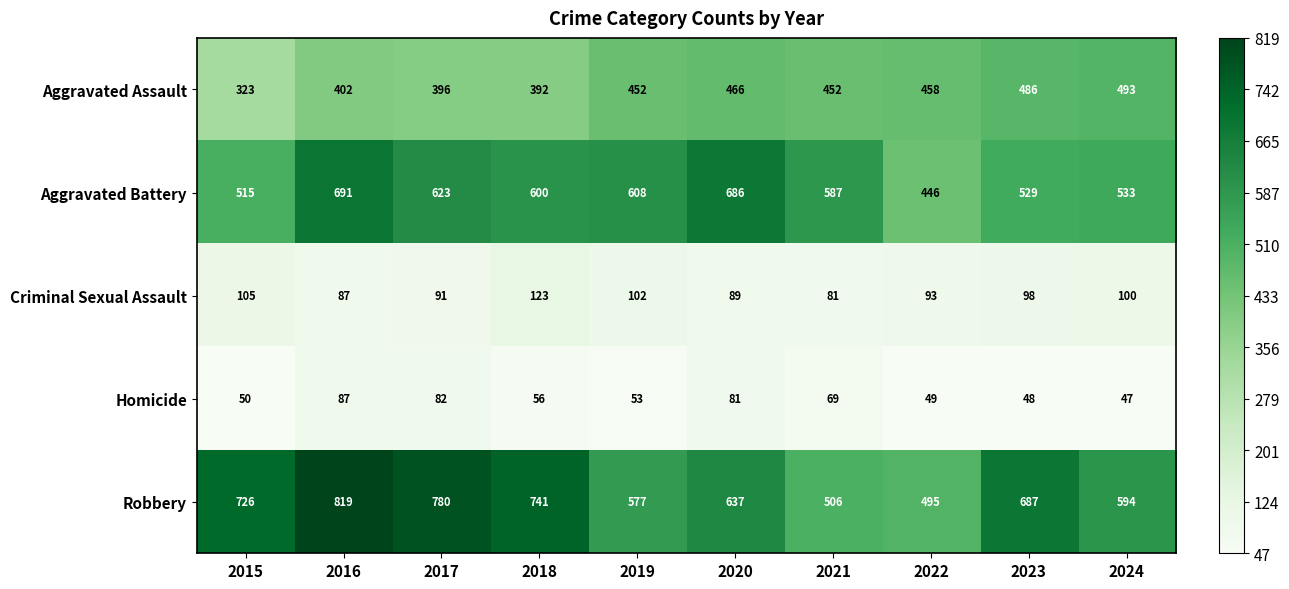

Where does the Criminal Sexual Assault series first go above 98?

2015